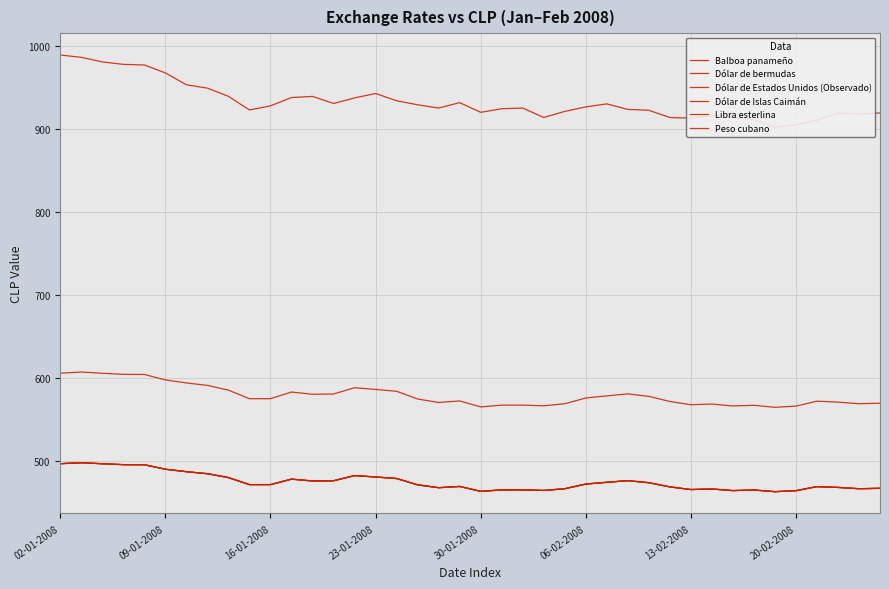

Where is Dólar de bermudas nearest to the value 480?

8